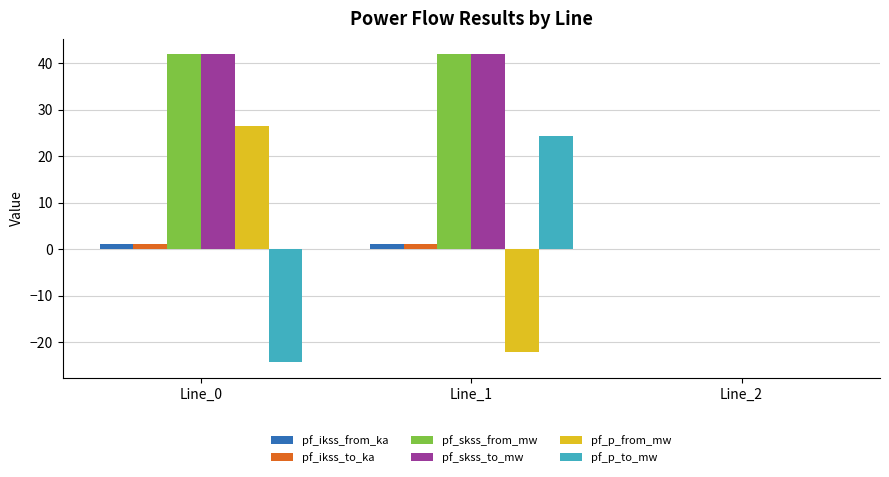

Read the pf_p_from_mw value at Line_1.

-22.0